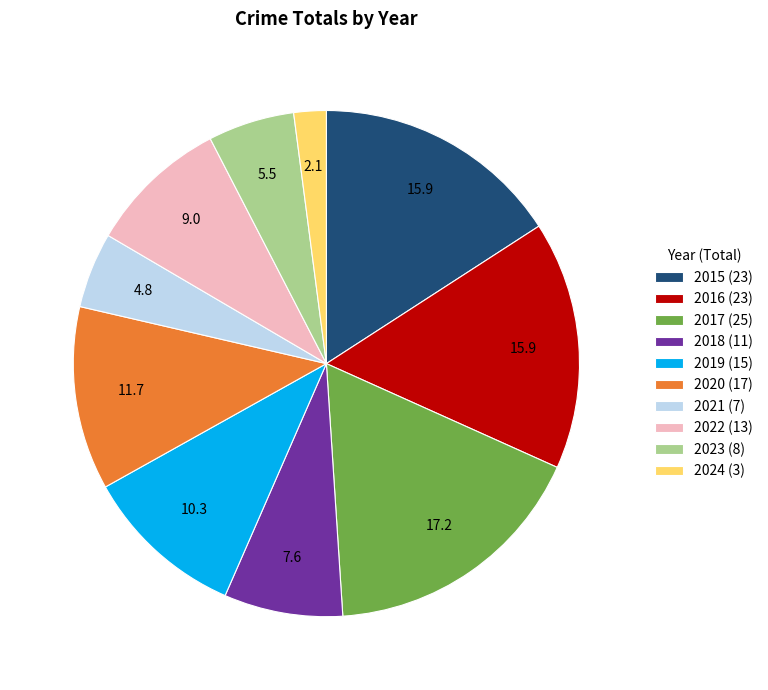

Which slice is the largest?

2017